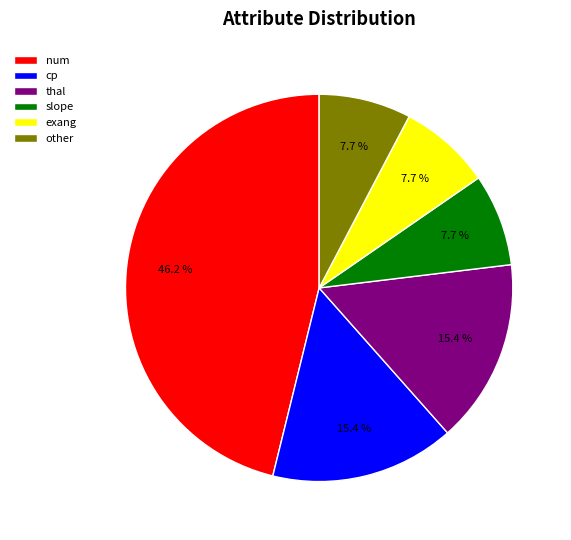

What is the ratio of the value at slope to the value at exang?

1.0